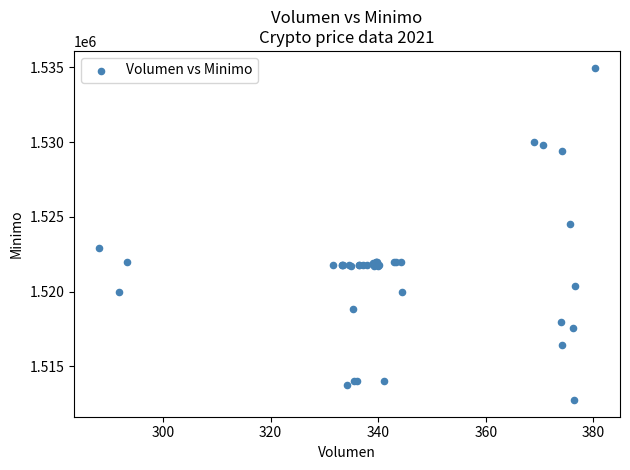

What Y value in the scatter plot is closest to 1523862?

1524513